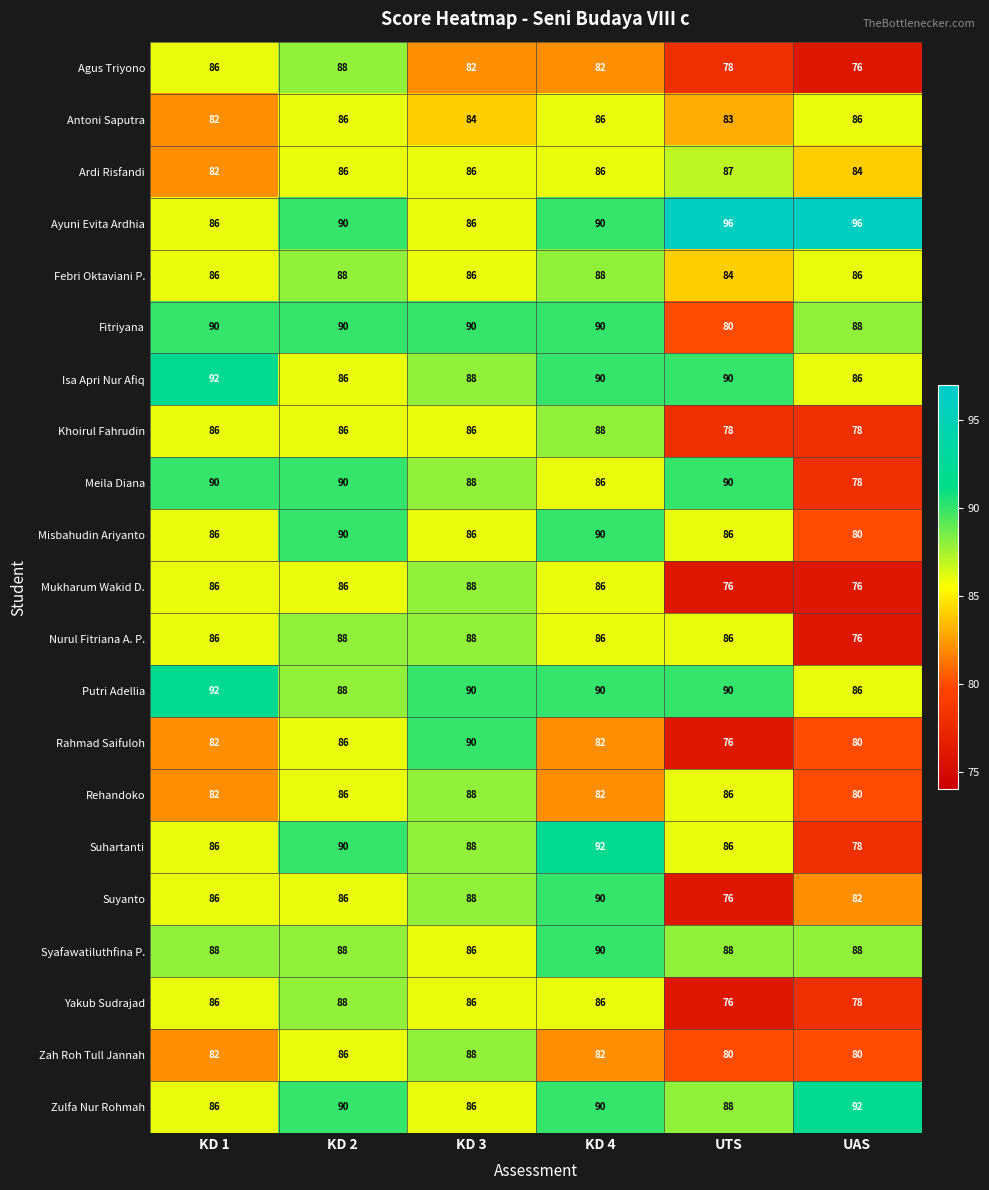

At which category is the sum across all series the highest?

KD 2